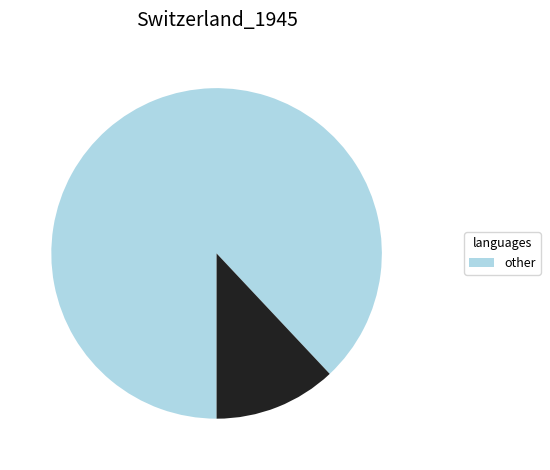

Does any single category account for the majority?

Yes